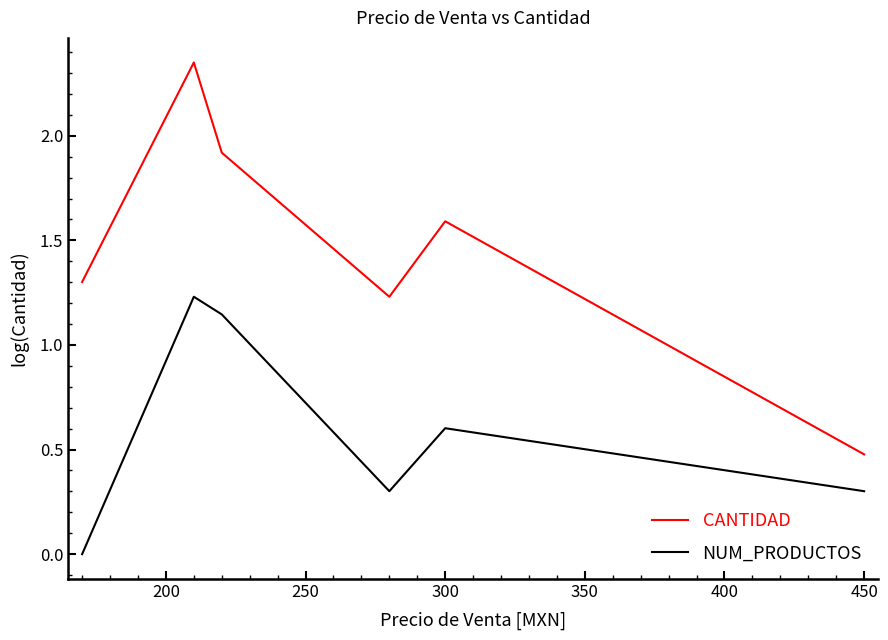

Does the chart have visible grid lines?

No